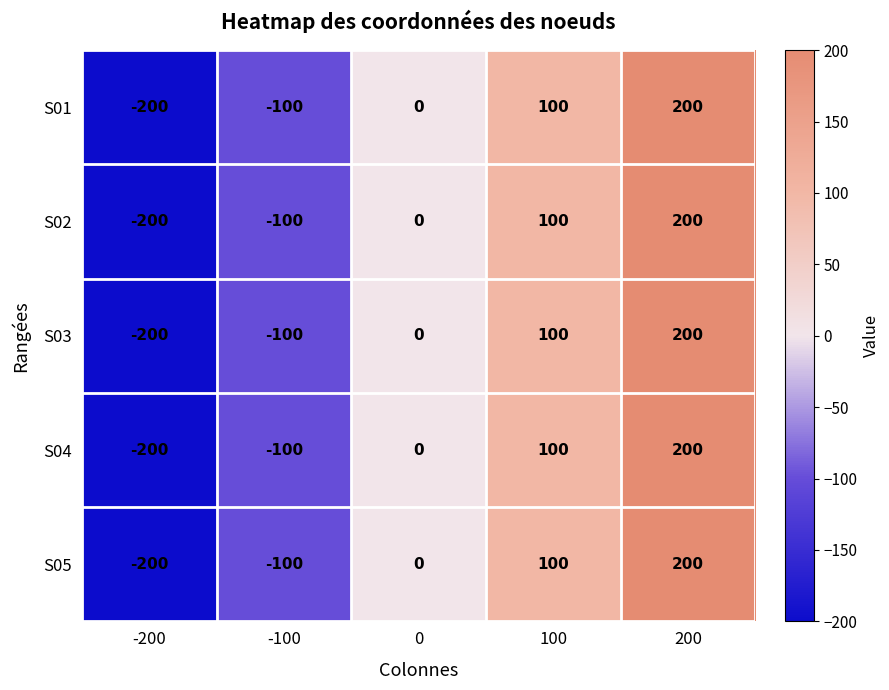

How many distinct data groups are displayed?

5